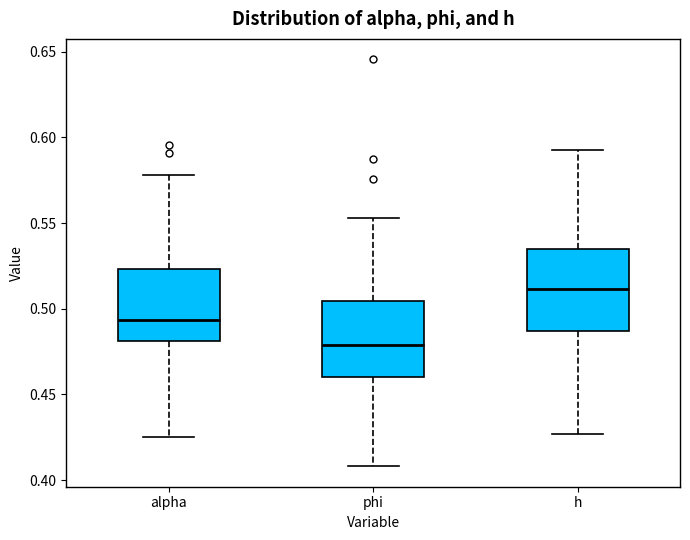

Reading left to right, transcribe this box plot: for each box, give where its median line is, the range the box spans, and where its two whiskers end, as read against the y-axis. The values are not printed on the chart, so give them approximately, as read against the axis.

alpha: median 0.495, box 0.480 to 0.525, whiskers 0.425 to 0.580
phi: median 0.480, box 0.460 to 0.505, whiskers 0.410 to 0.555
h: median 0.510, box 0.485 to 0.535, whiskers 0.425 to 0.590